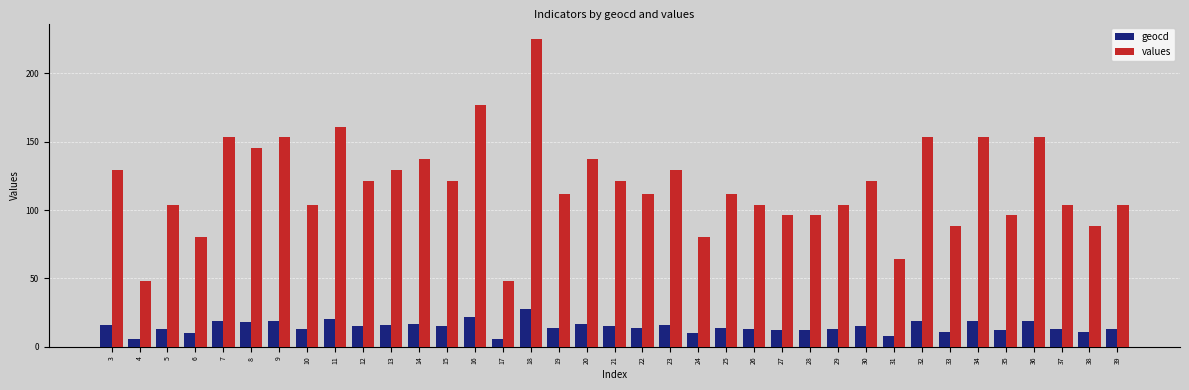

At which category is the sum across all series the highest?

18